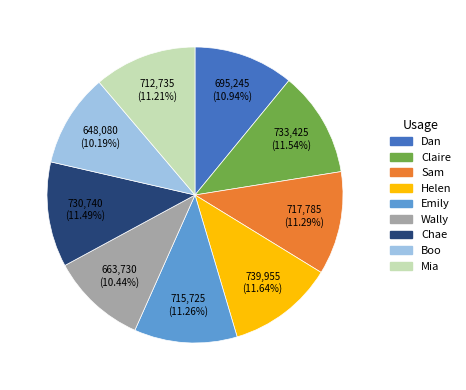

True or false: Claire accounts for 12% of the total.

True